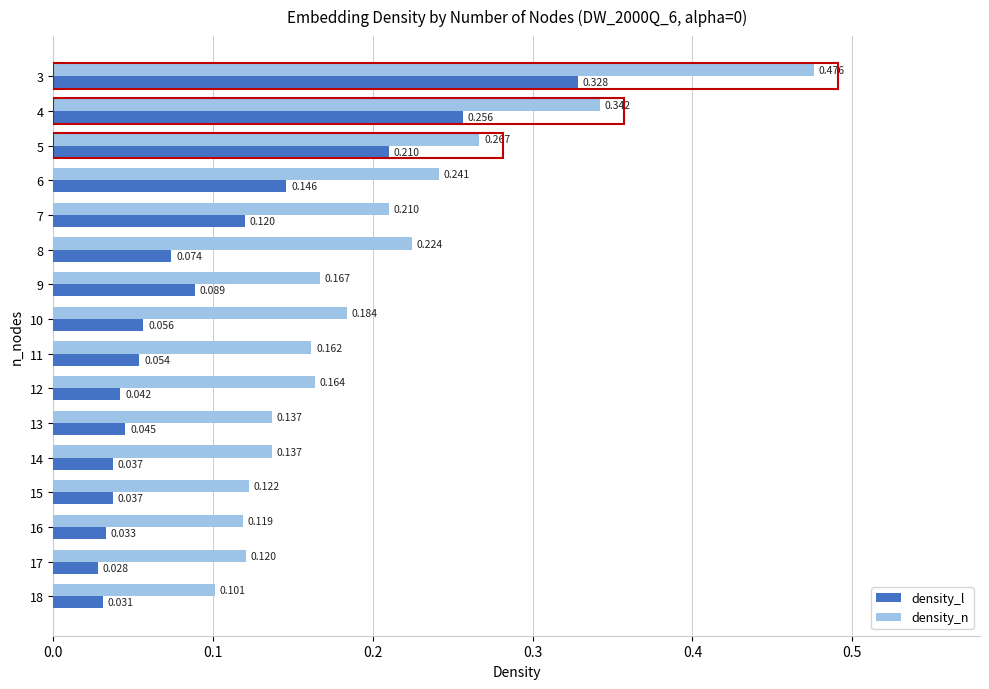

Is the value of density_l at 5 greater than the value of density_n at 17?

Yes